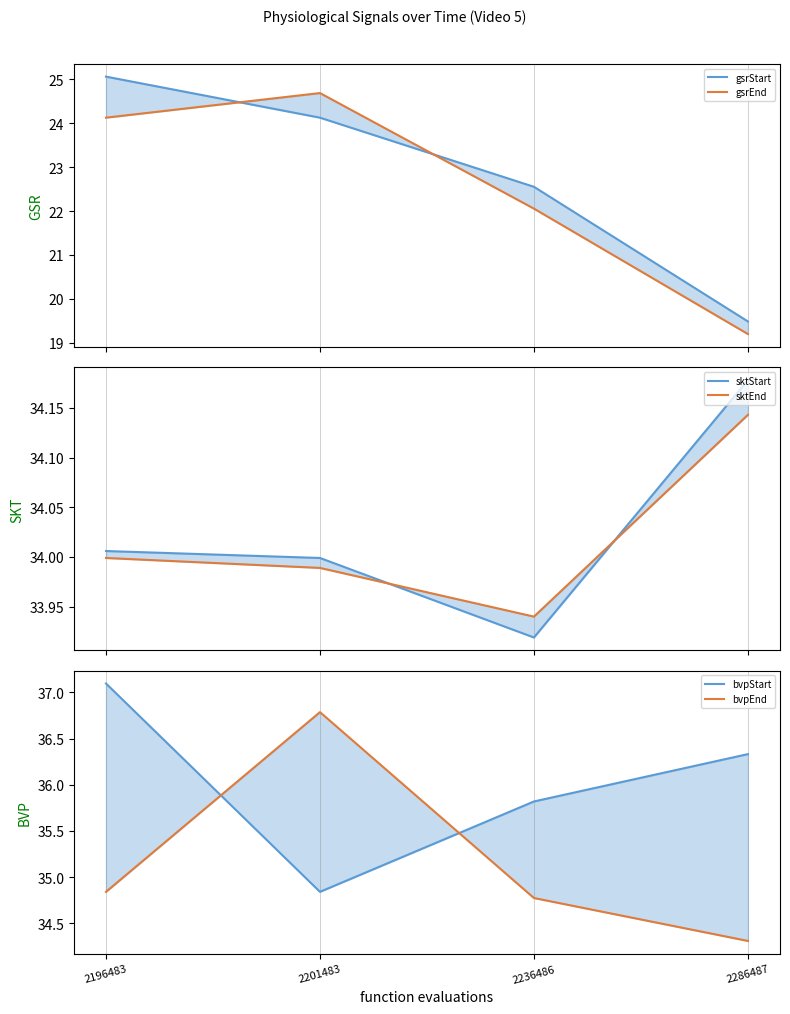

List the series in order of their peak value, lowest first.

gsrEnd, gsrStart, sktEnd, sktStart, bvpEnd, bvpStart